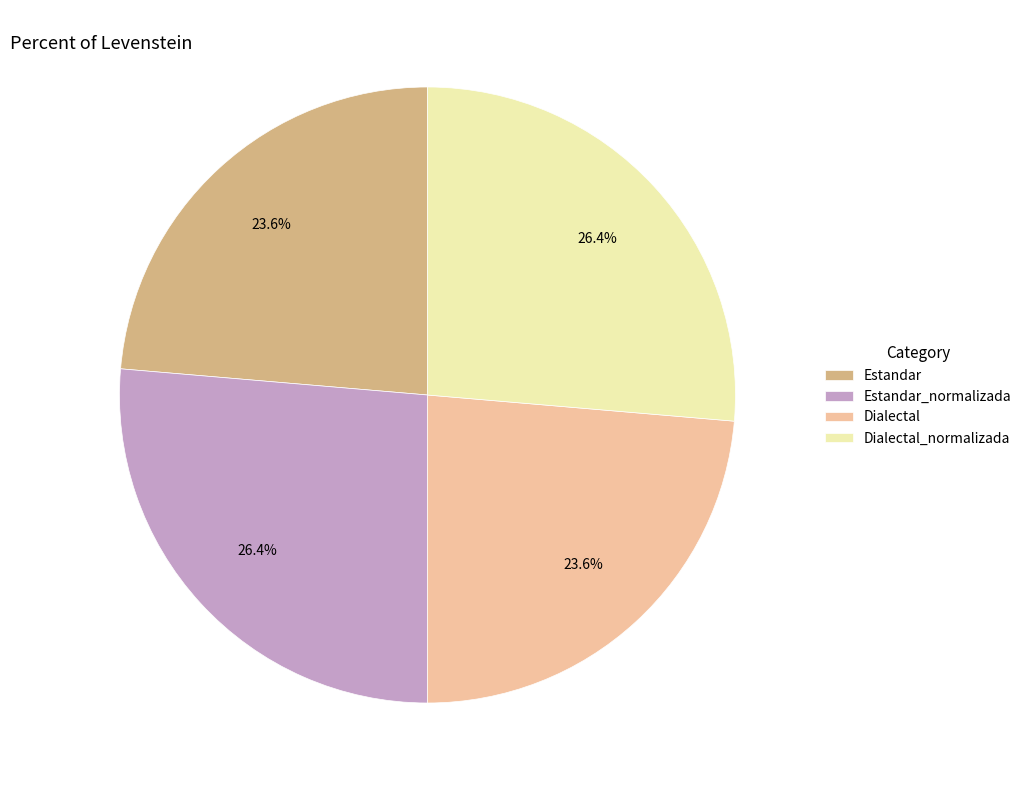

Is it true that Estandar_normalizada is 39% of the pie?

False